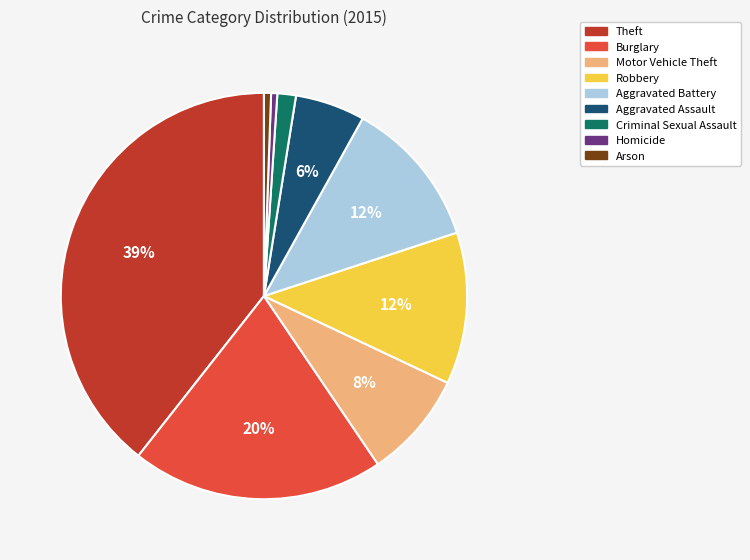

Is there a majority slice in this chart?

No